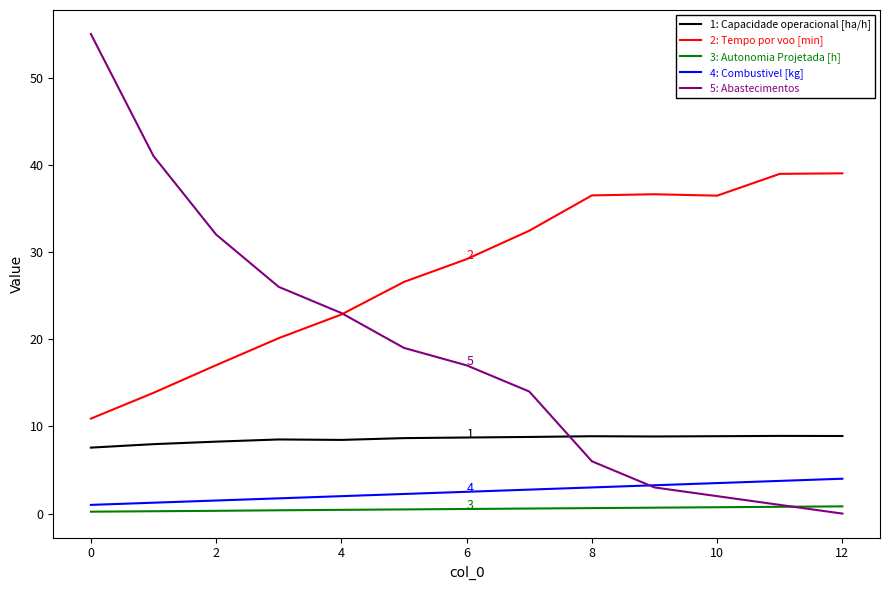

What is the greatest value displayed?

55.0